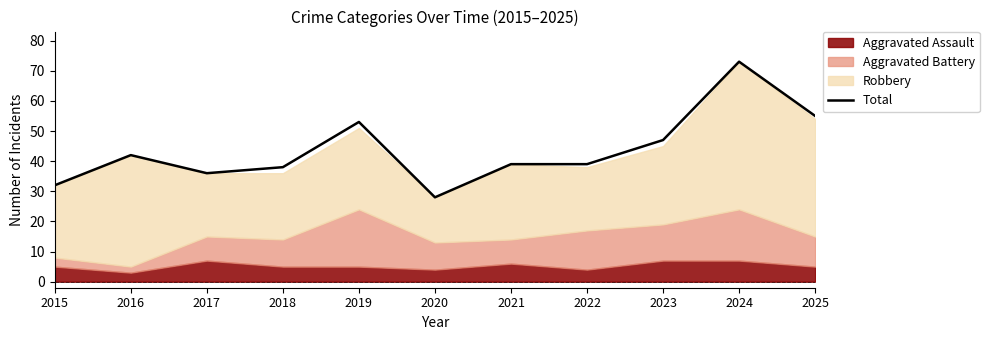

The value at 2018 is 38. True or false?

True